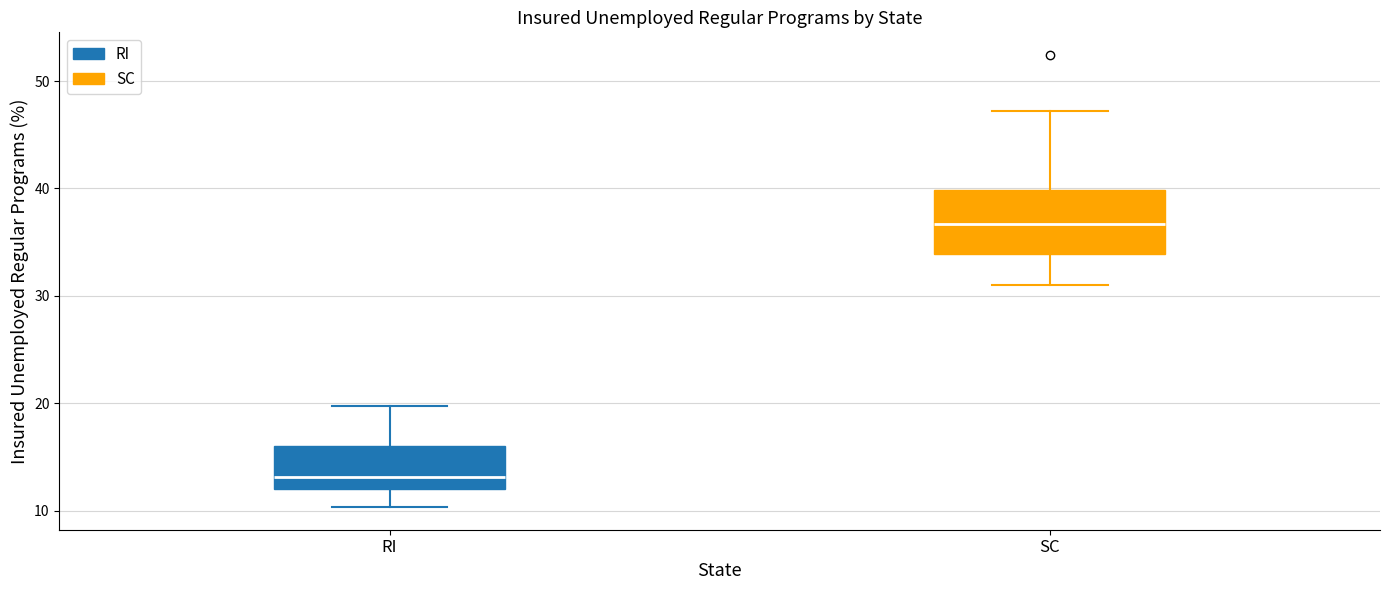

Reading left to right, read every box against the y-axis: the position of its median line, the range the box covers, and the ends of its whiskers. The values are not printed on the chart, so give them approximately, as read against the axis.

RI: median 13, box 12 to 16, whiskers 10 to 20
SC: median 37, box 34 to 40, whiskers 31 to 47